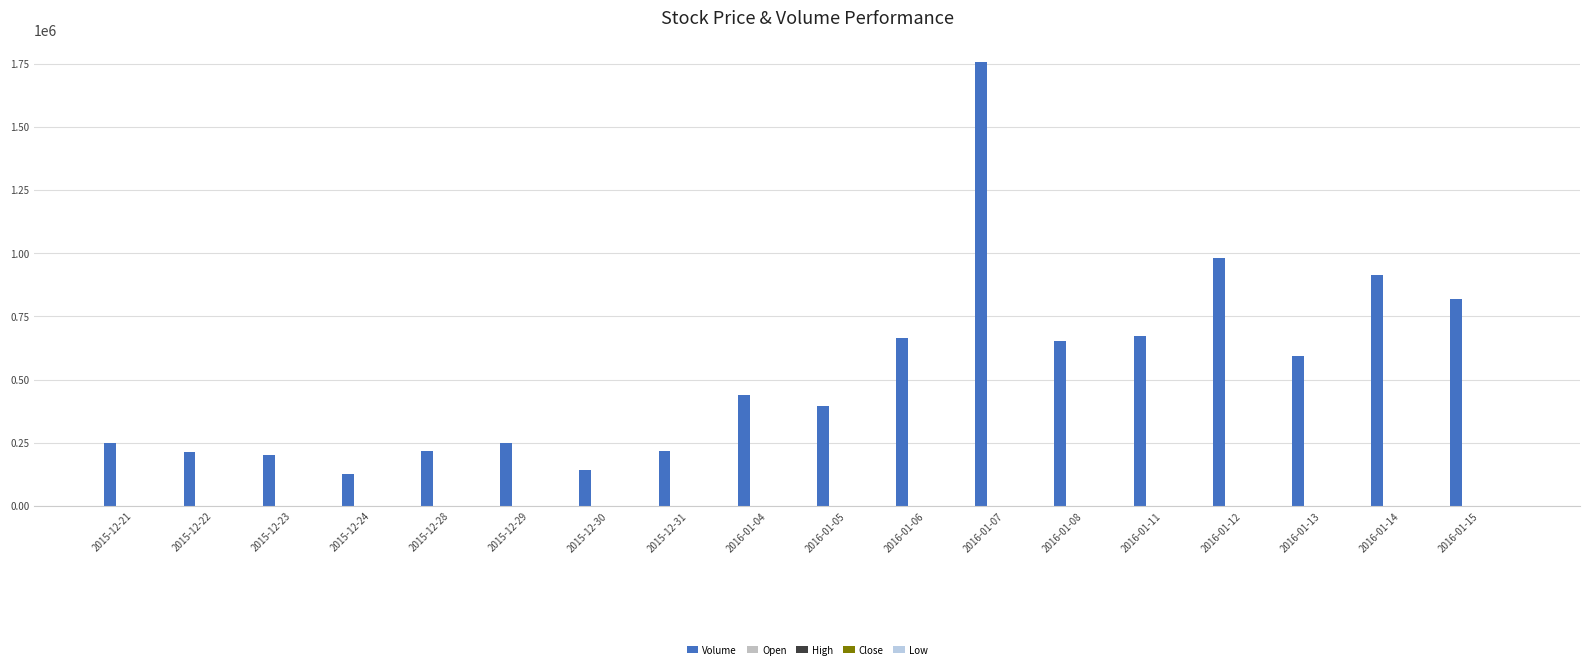

How many data points does each series have?

18